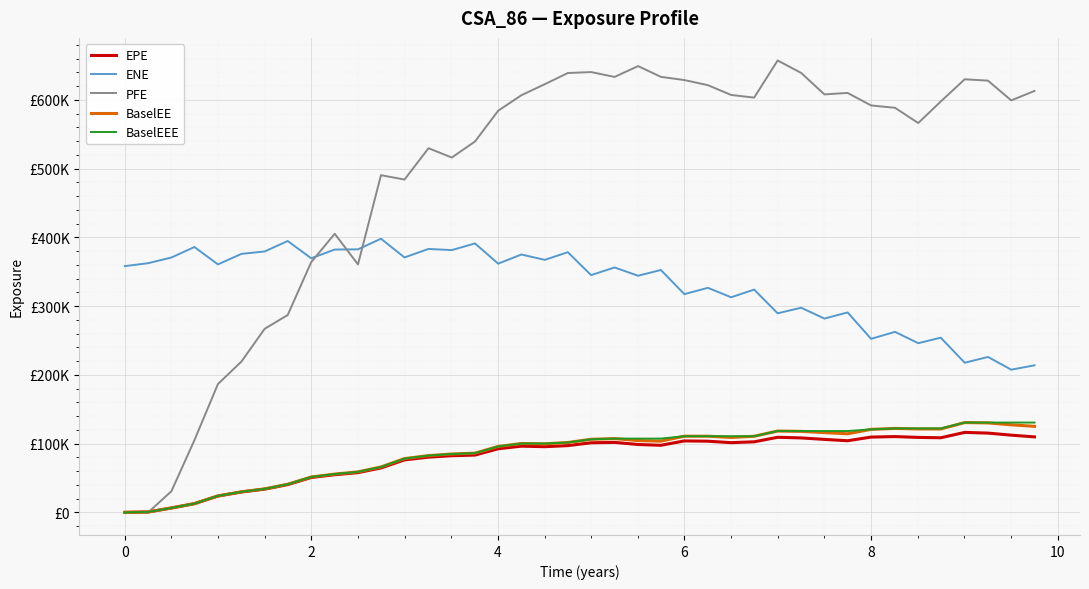

True or false: EPE and BaselEE cross at least once.

False